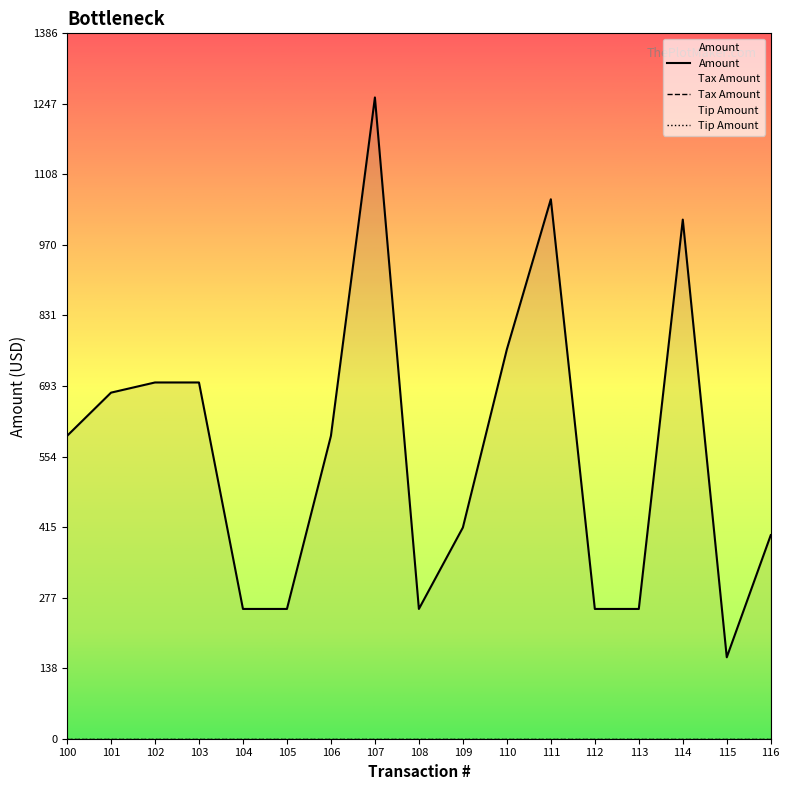

Rank the series at 112 from highest to lowest value.

Amount, Tax Amount, Tip Amount